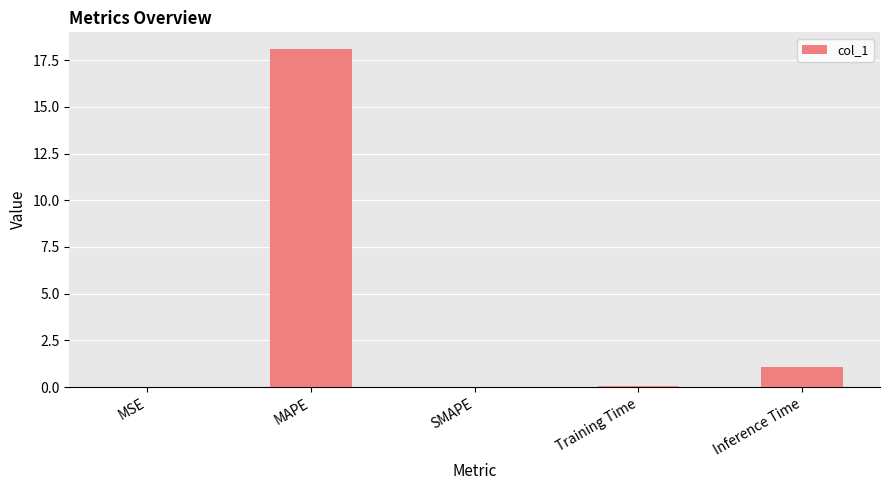

Does the chart contain stacked bars?

No